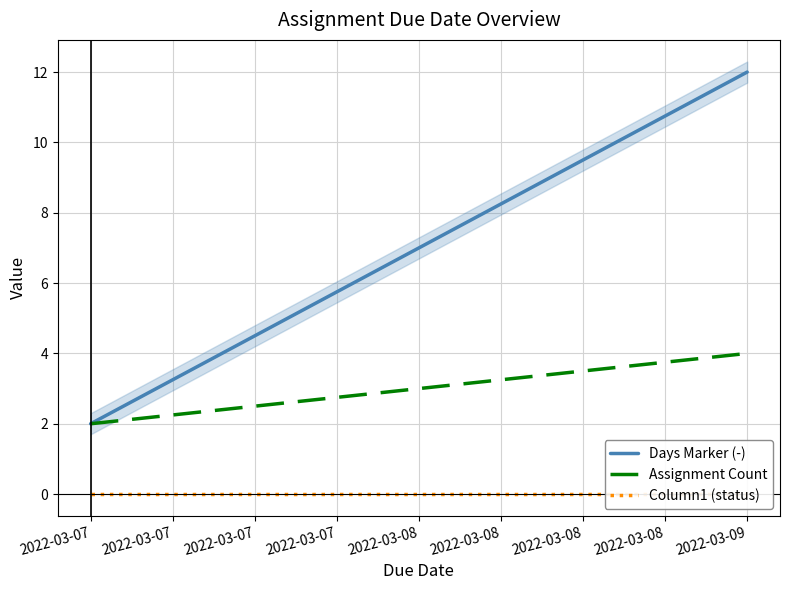

What is the difference between the Days Marker (-) values at 2022-03-09 and 2022-03-07?

10